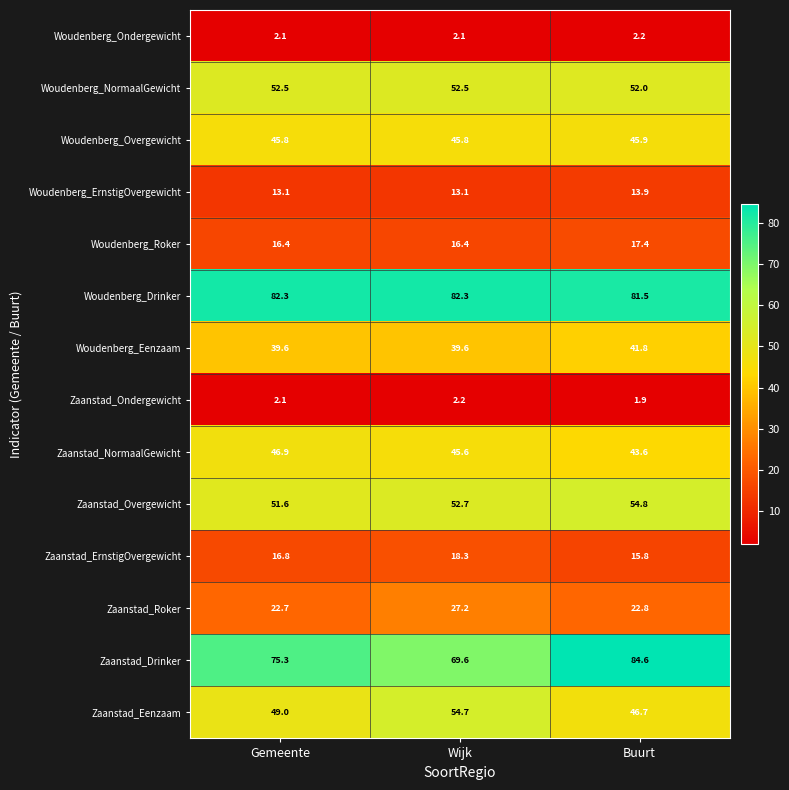

Which series has the largest total across all categories?

Woudenberg_Drinker